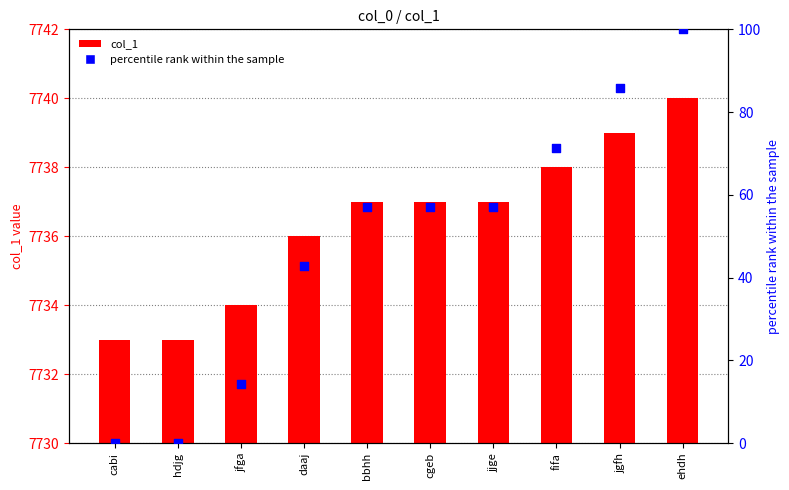

At how many categories does at least one series exceed 3152?

10